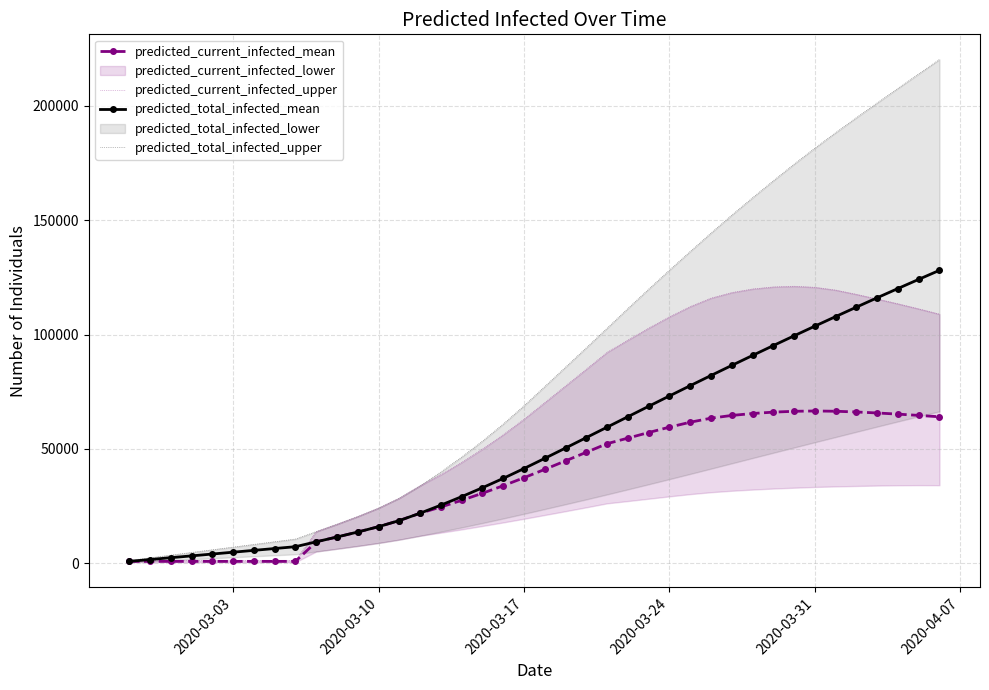

True or false: predicted_current_infected_mean and predicted_current_infected_upper cross at least once.

False